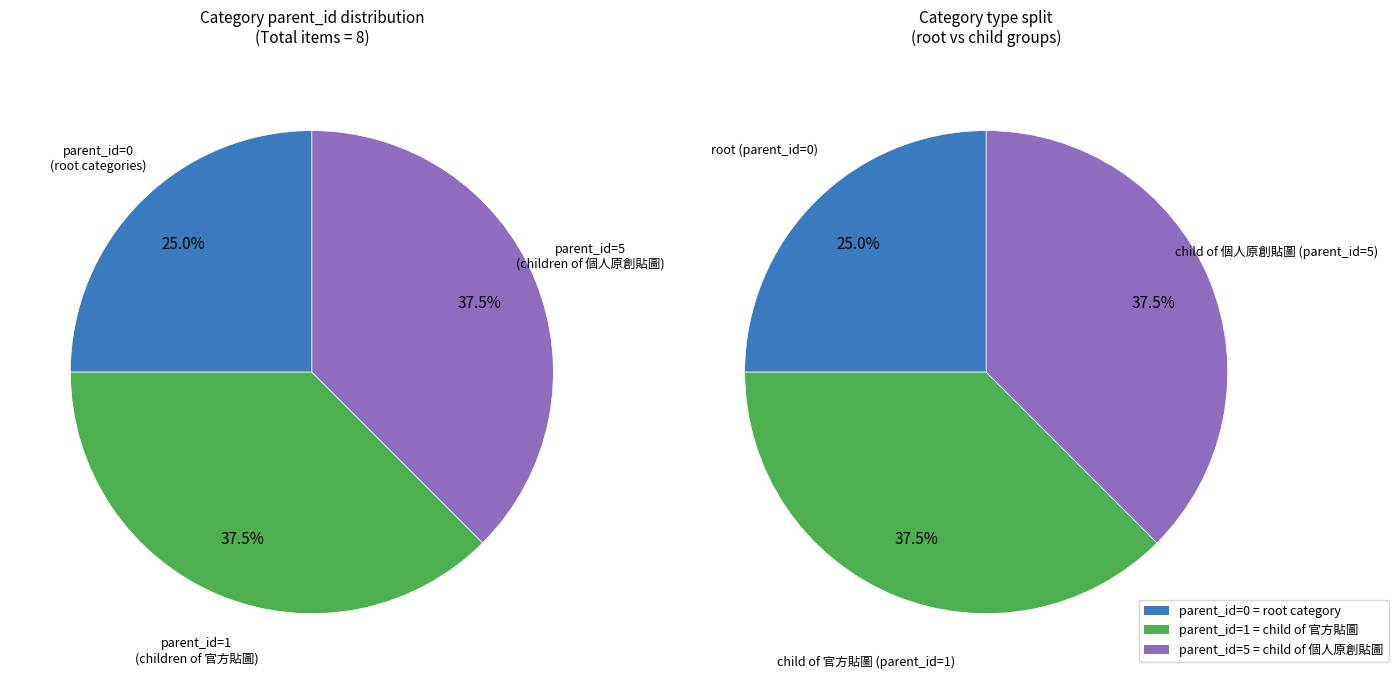

Between 柴犬拳擊俱樂部 (parent_id=5) and 兔几特效貼圖 (parent_id=1), which is larger?

柴犬拳擊俱樂部 (parent_id=5)